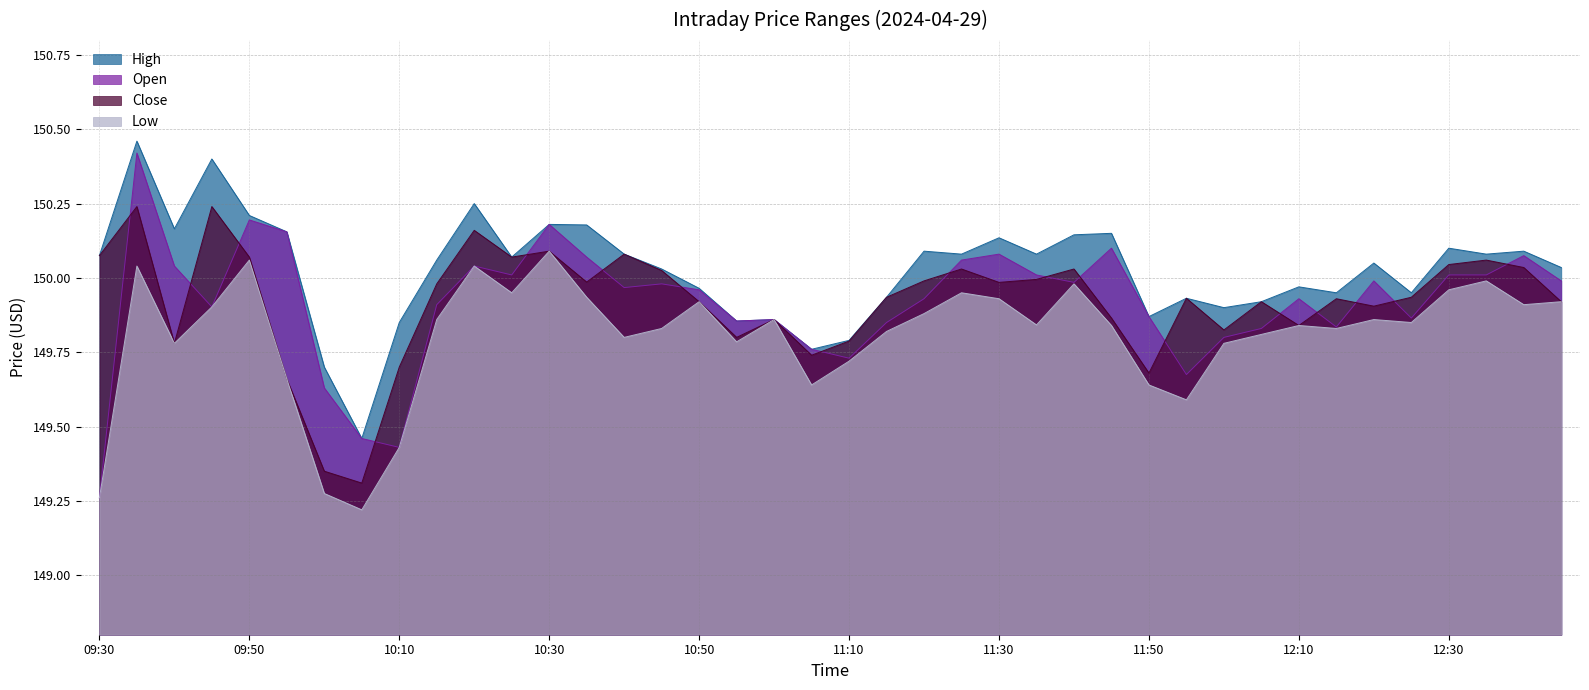

What is the total value across all series at 12:05?

599.5